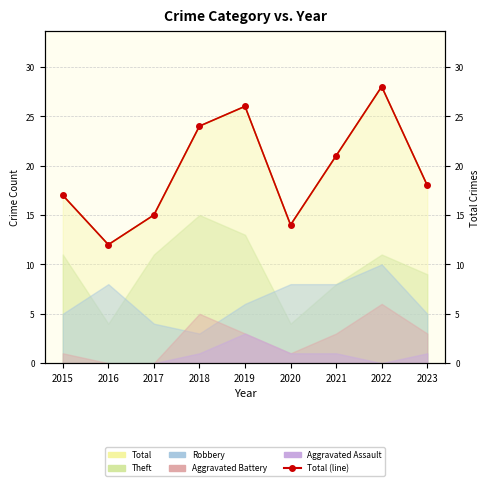

Reading left to right, transcribe all the data shown in this chart.

17	12	15	24	26	14	21	28	18